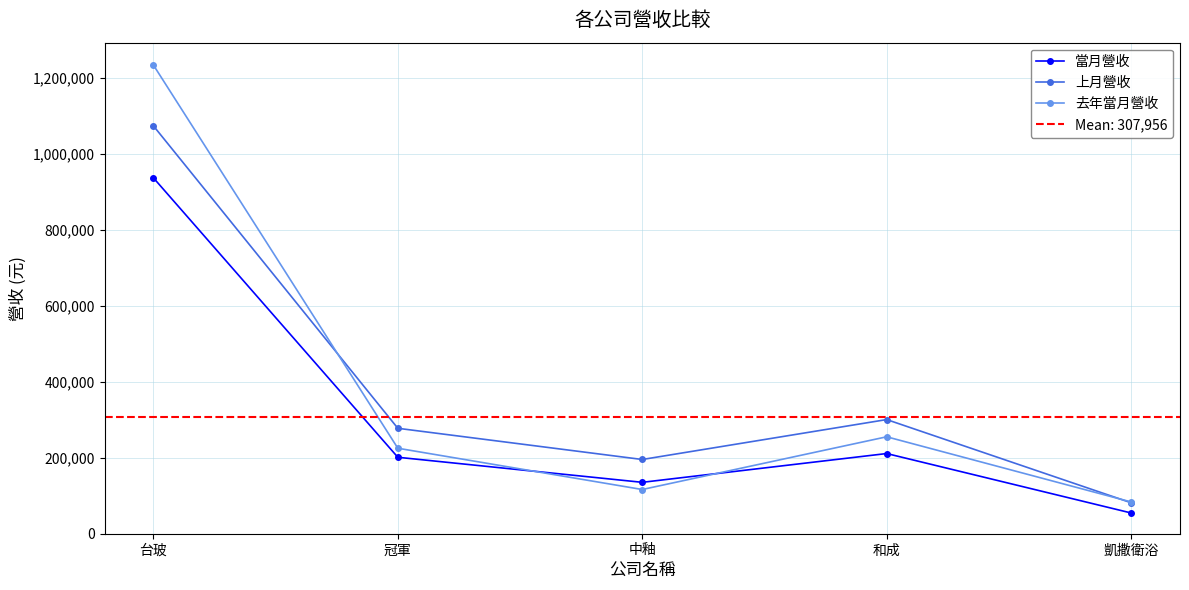

At which label does 上月營收 reach its peak?

台玻